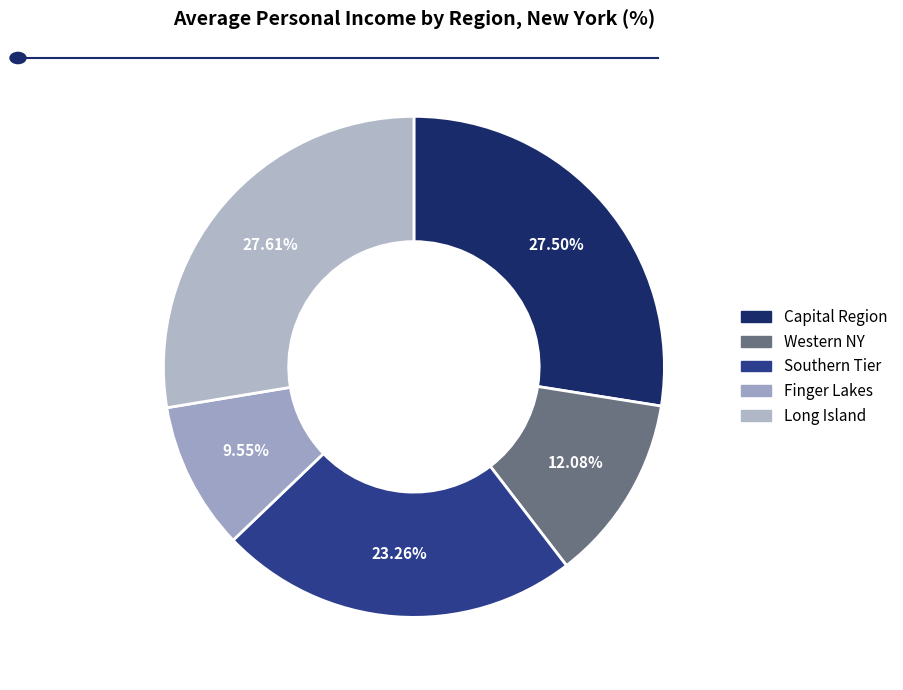

To the nearest percent, what percentage of the pie is Capital Region?

28%